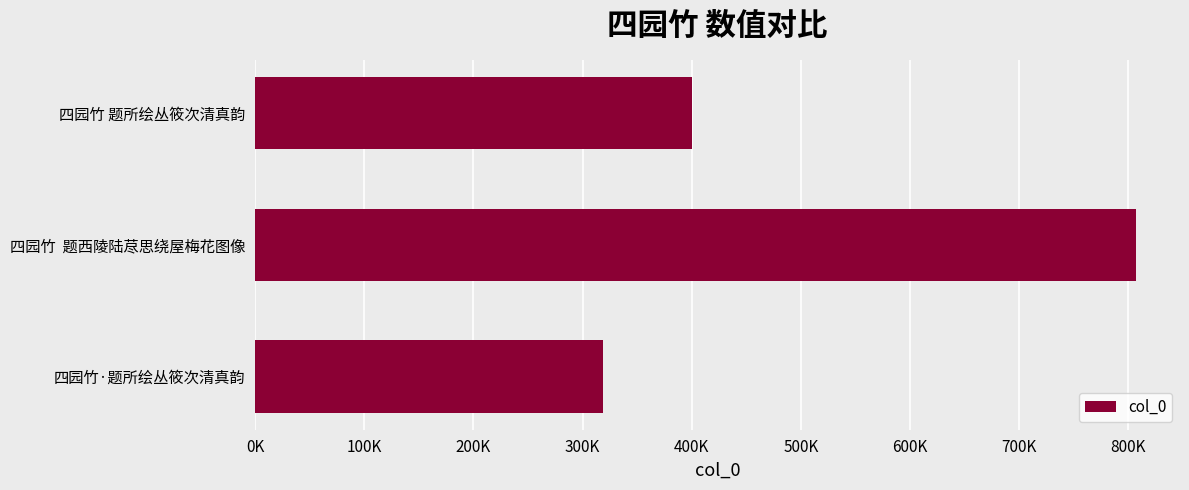

Are the bars horizontal?

Yes